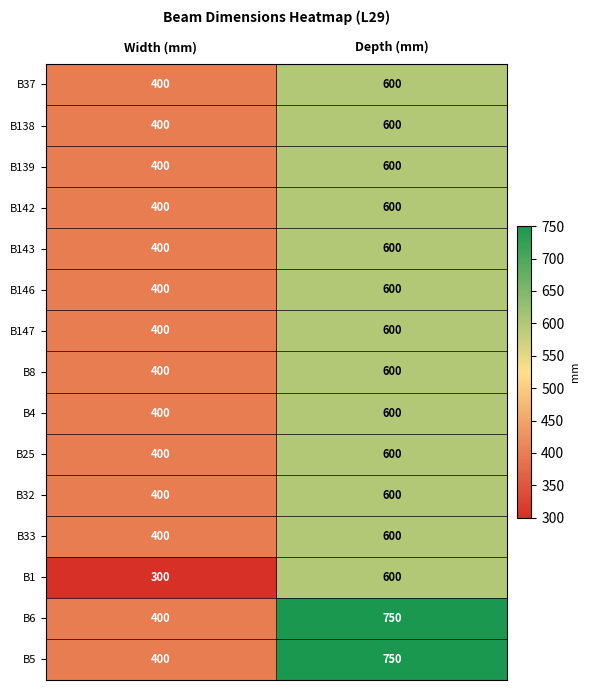

At which label is B142 closest to 500?

Width (mm)